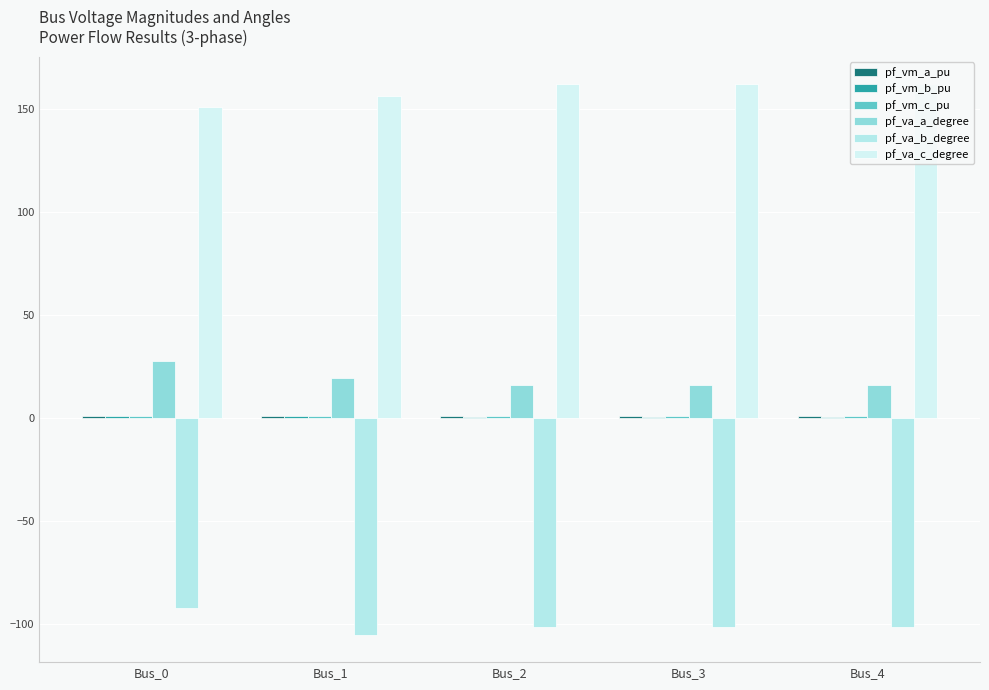

How many groups of bars are there?

5